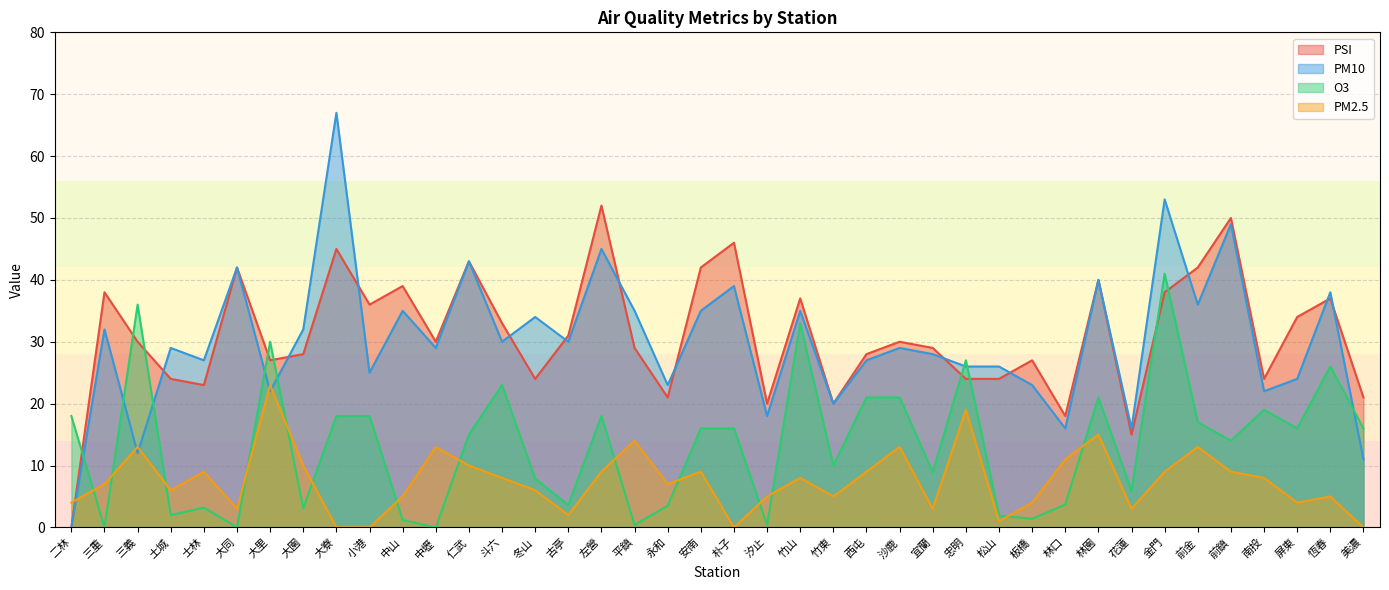

After their last crossing, which series has the higher values: PM2.5 or O3?

O3